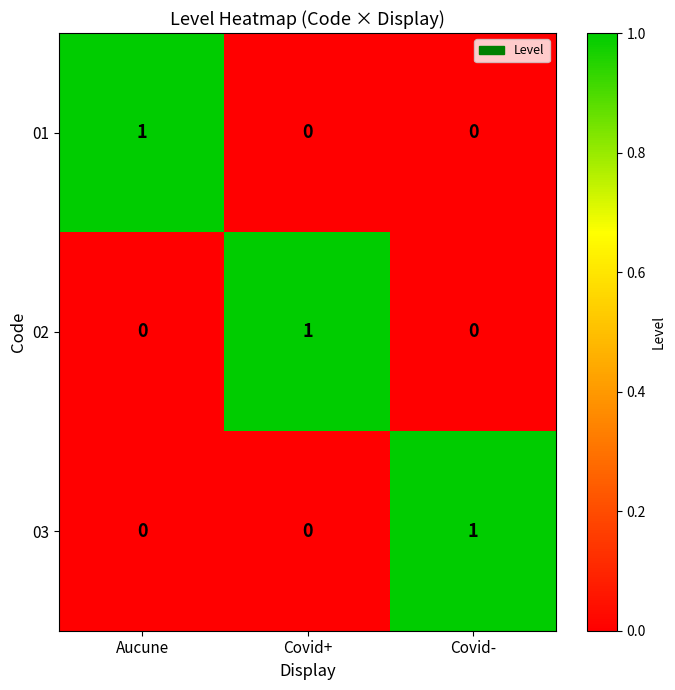

At how many categories does at least one series exceed 0?

3